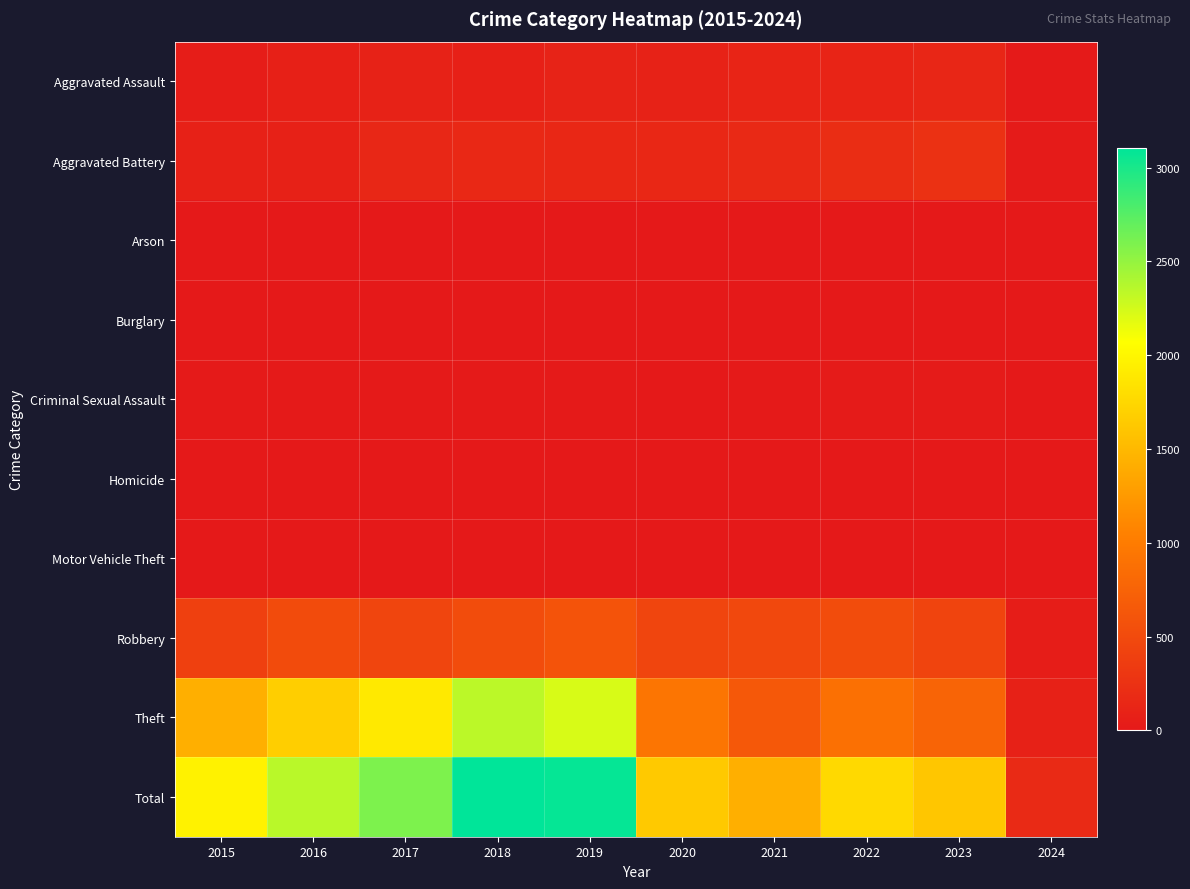

Between 2015 and 2022, which series saw the biggest shift?

Theft